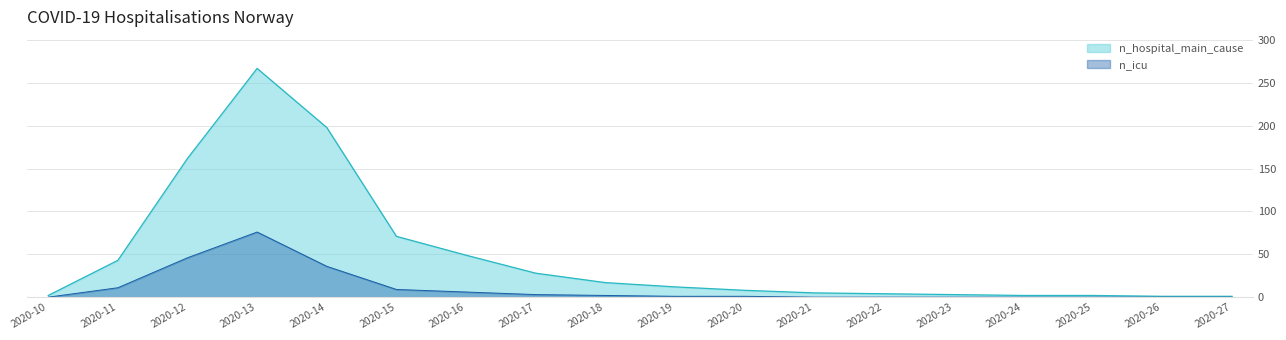

True or false: n_icu has a value of 5 at 2020-15.

False